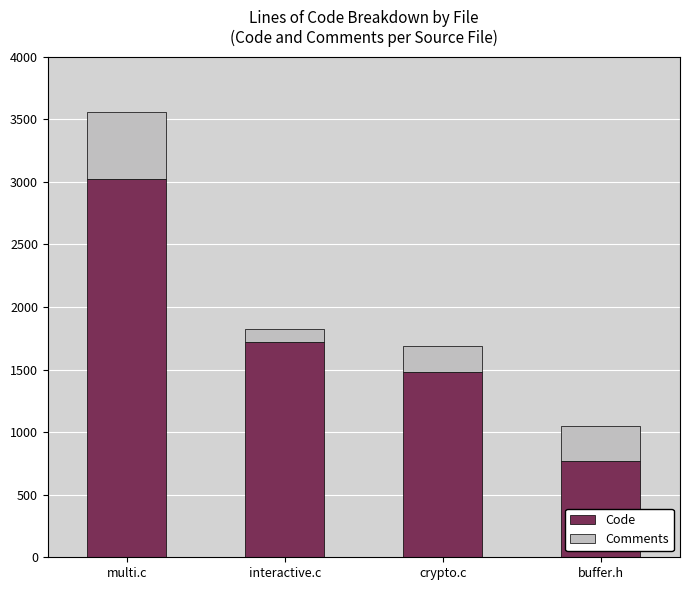

The value of Code at buffer.h is 771. True or false?

True